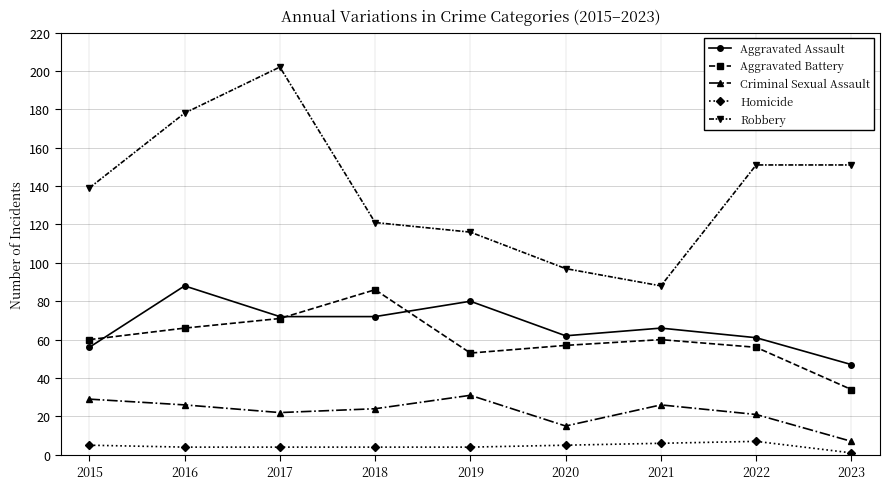

Where does the Criminal Sexual Assault series first go above 24?

2015